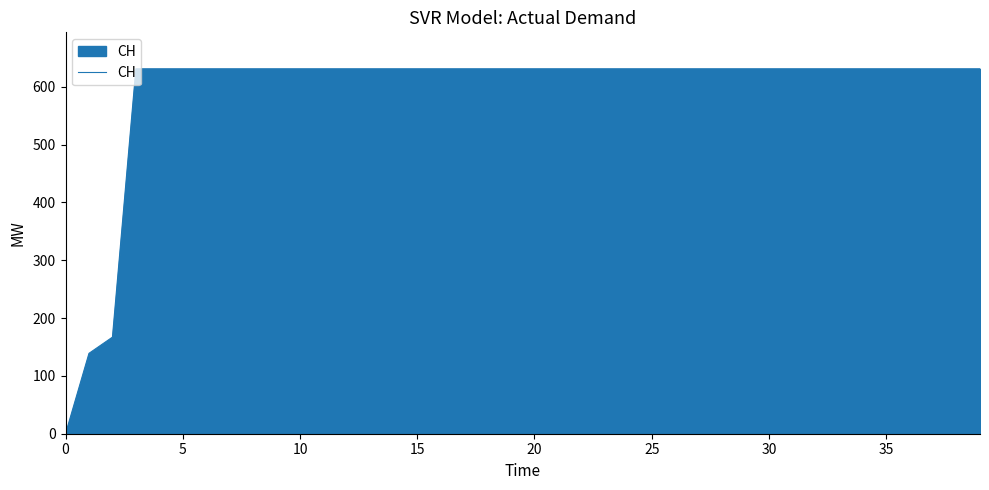

How many values are above zero?

39